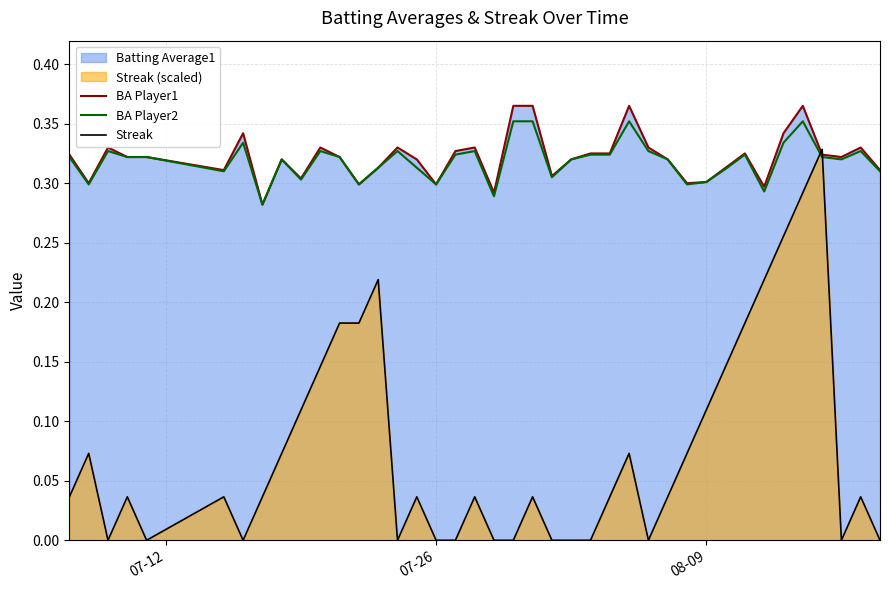

Which series has the largest range (max minus min)?

Streak